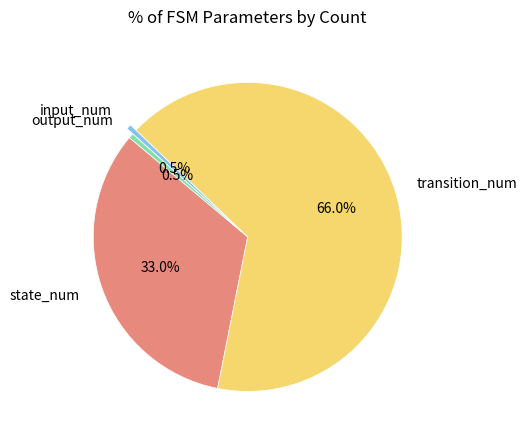

Count the number of slices in the pie.

4